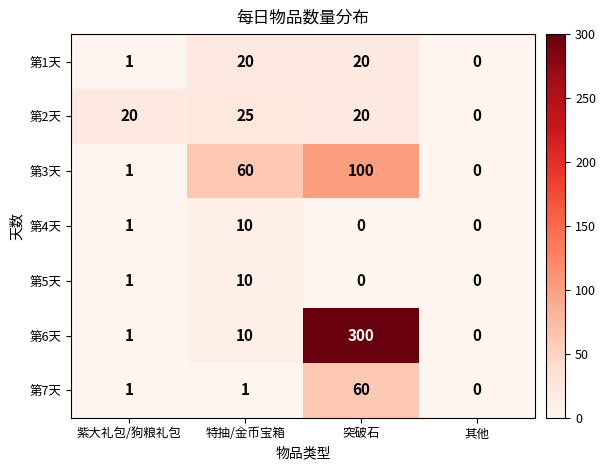

At how many categories does at least one series exceed 108?

1